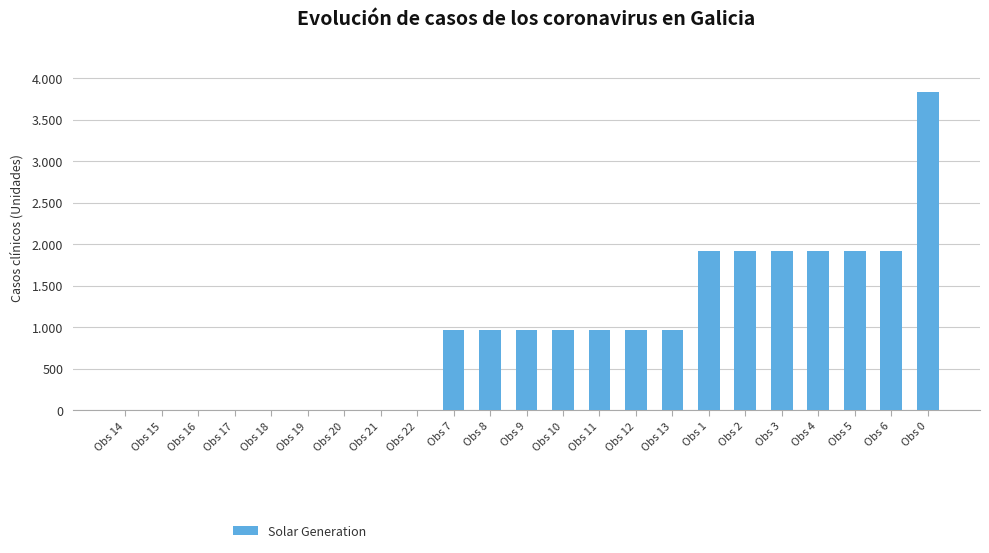

Are the bars horizontal?

No